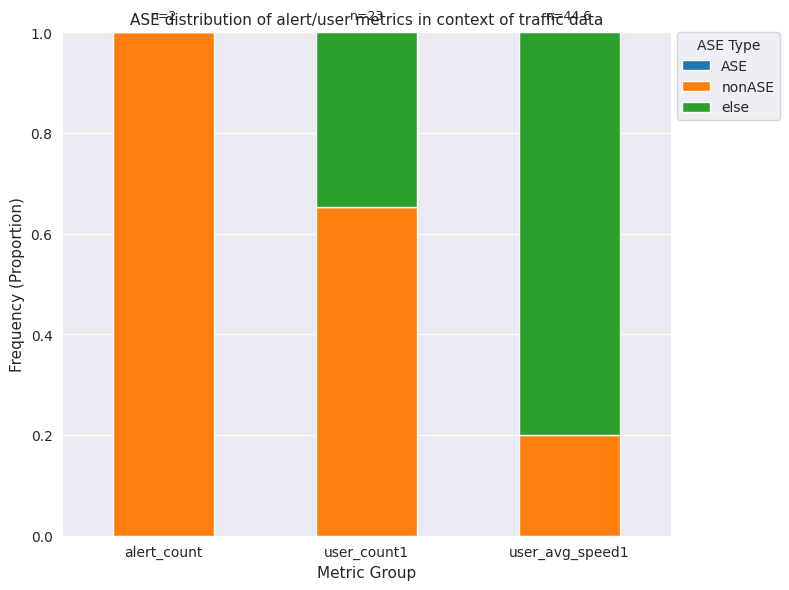

What value does the nonASE series have at user_avg_speed1?

0.2